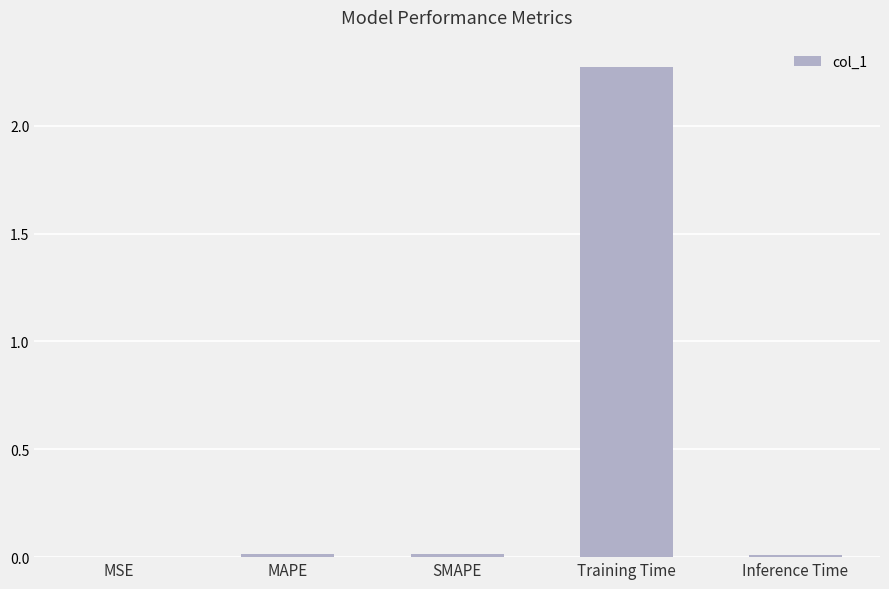

Between SMAPE and Training Time, which is larger?

Training Time